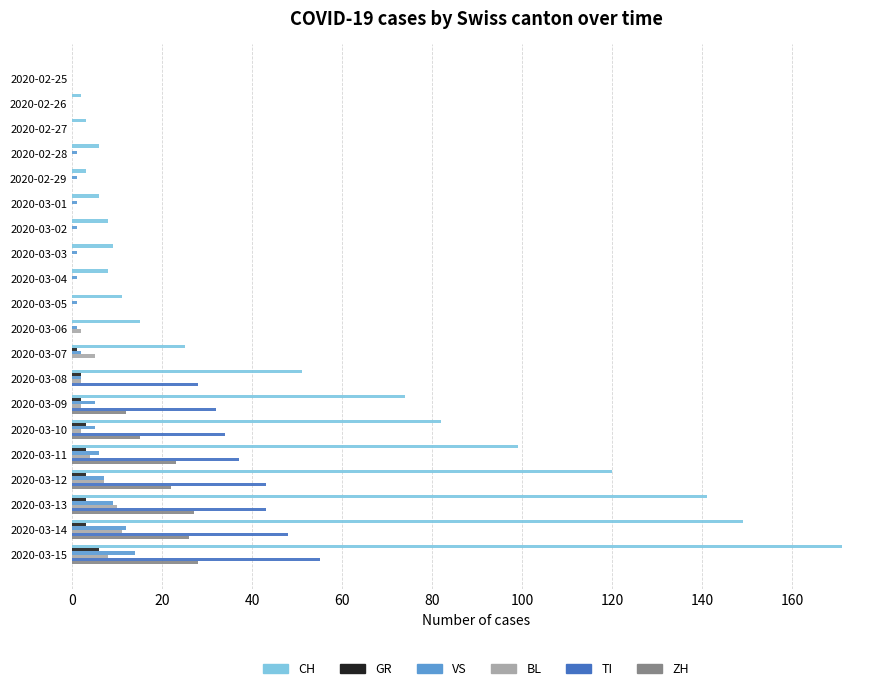

What is the highest value of the VS series?

14